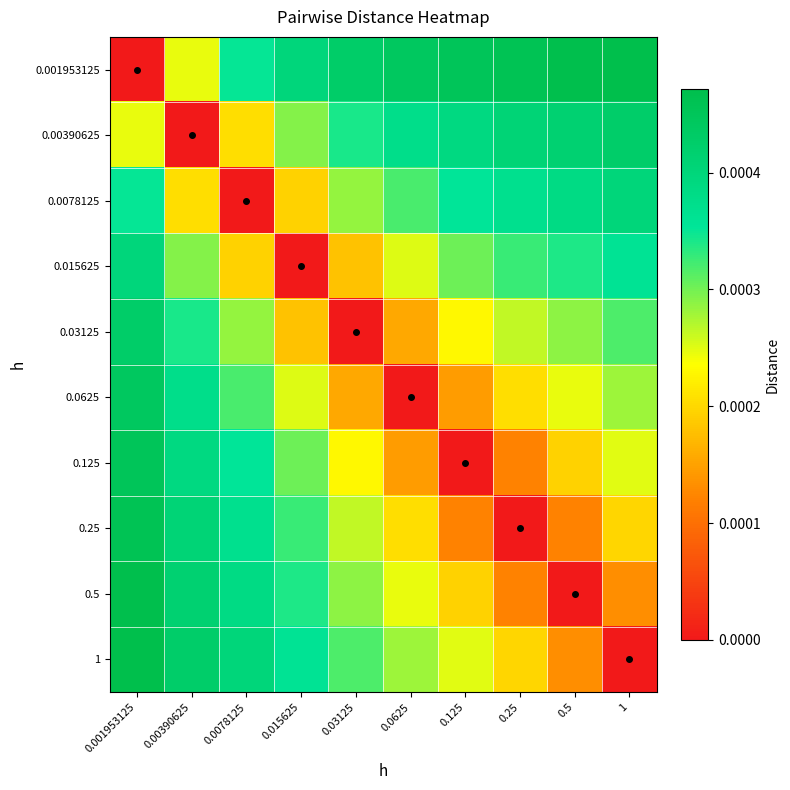

Which series changed the most between 0.015625 and 1?

0.015625